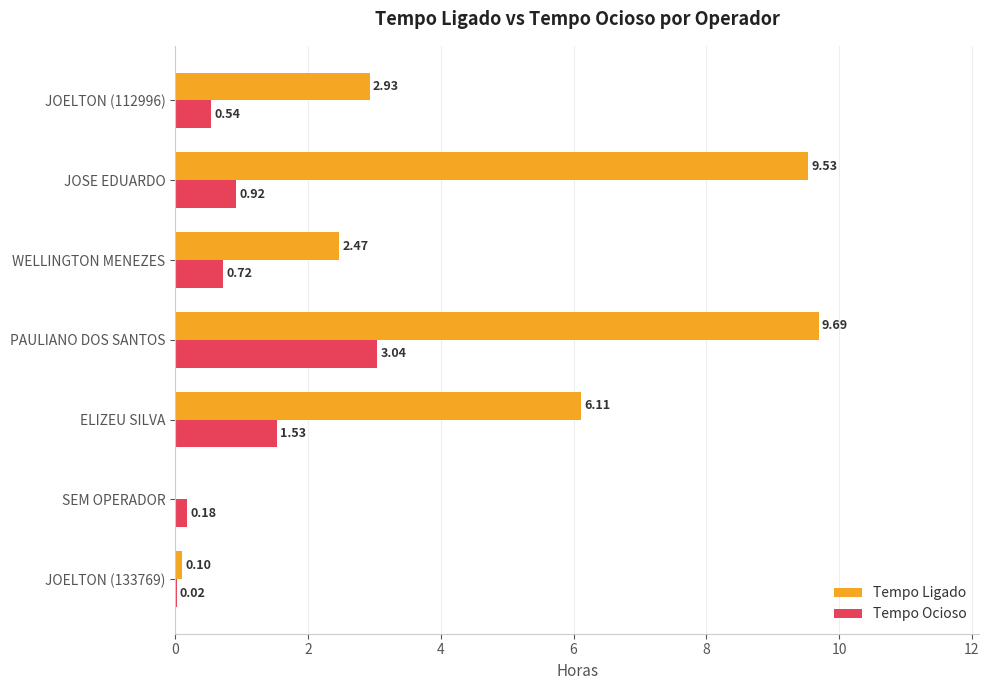

Between PAULIANO DOS SANTOS and JOELTON (112996), which series saw the biggest shift?

Tempo Ligado